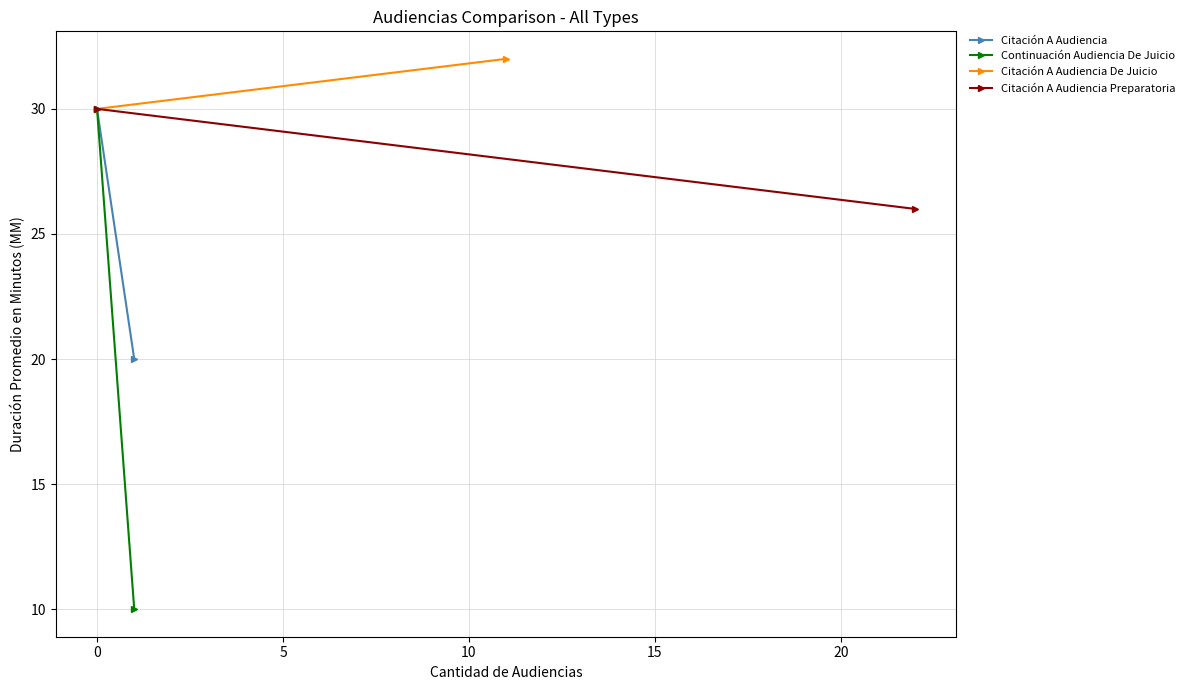

Where is Citación A Audiencia nearest to the value 25?

−5